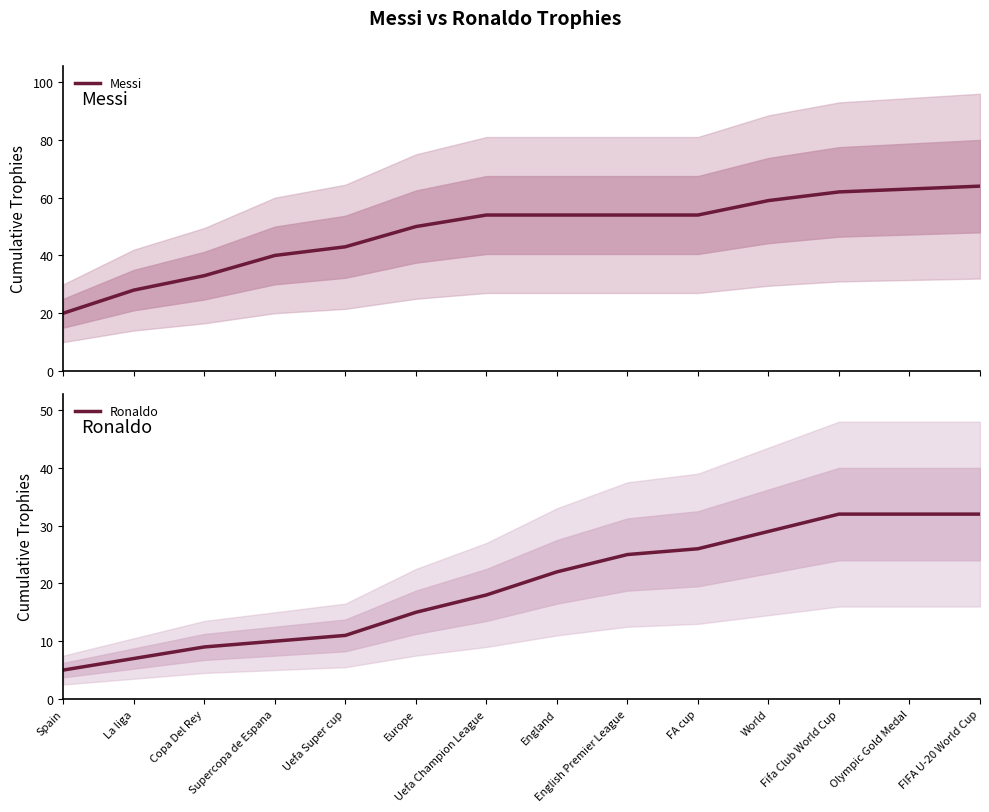

Read the Ronaldo value at FA cup, to the nearest 5.

25